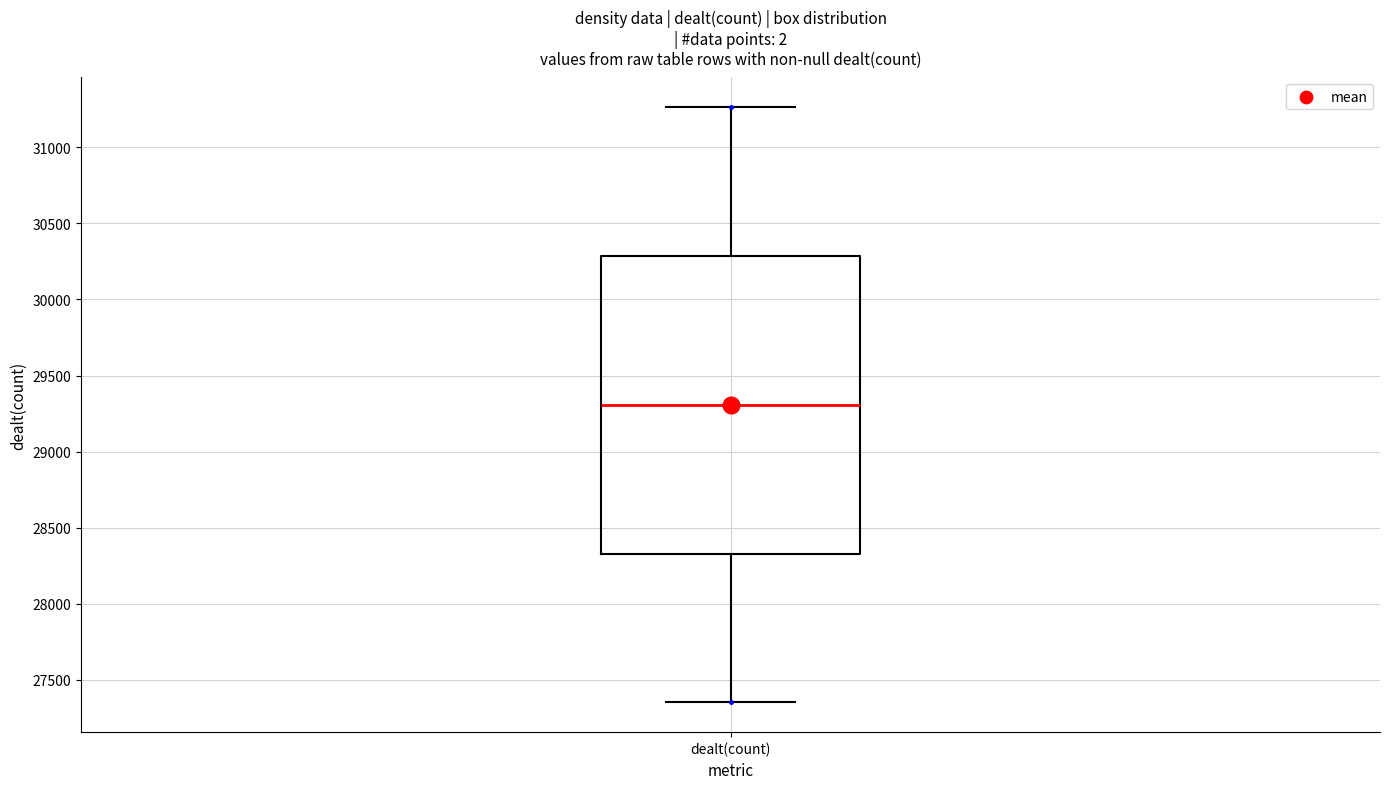

Read this box plot against the y-axis: the position of the median line, the range covered by the box, and the ends of both whiskers. The values are not printed on the chart, so give them approximately, as read against the axis.

median 29300, box 28350 to 30300, whiskers 27350 to 31250